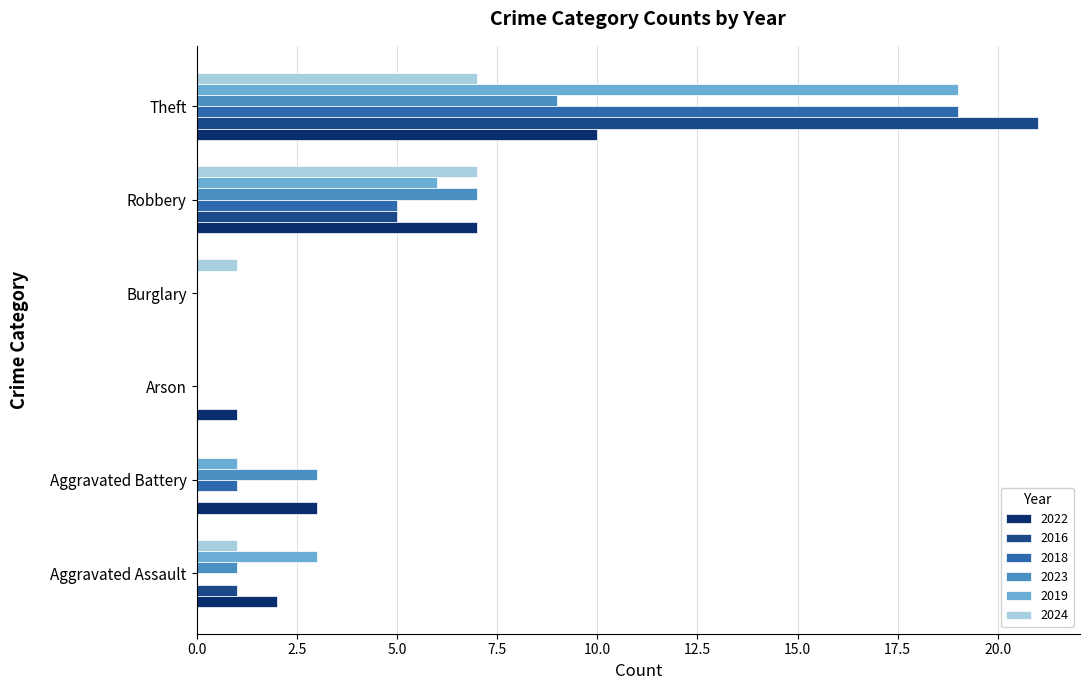

Between Burglary and Theft, which series saw the biggest shift?

2016